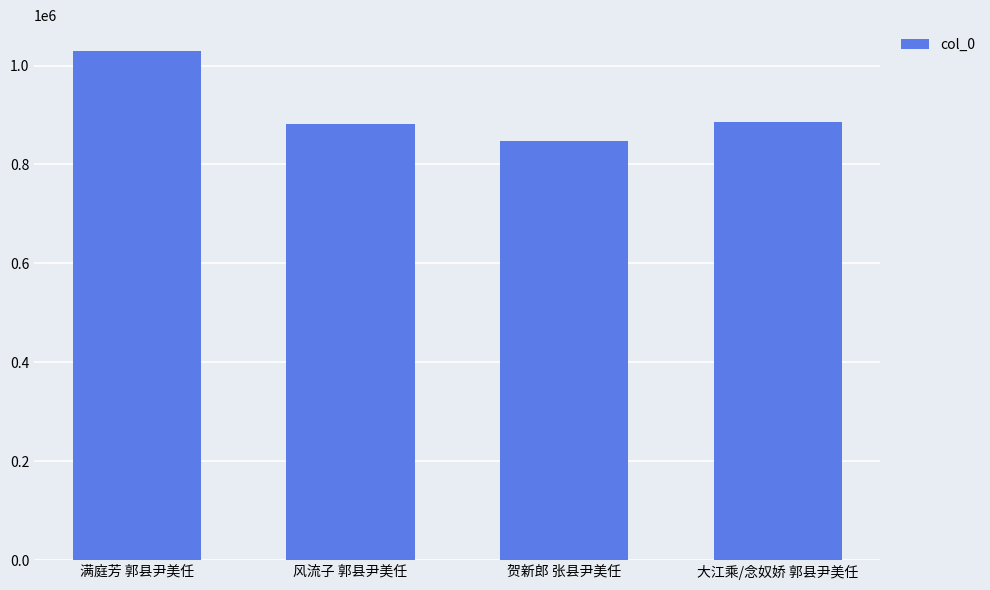

Read the value at 贺新郎 张县尹美任, to the nearest 10.

846480